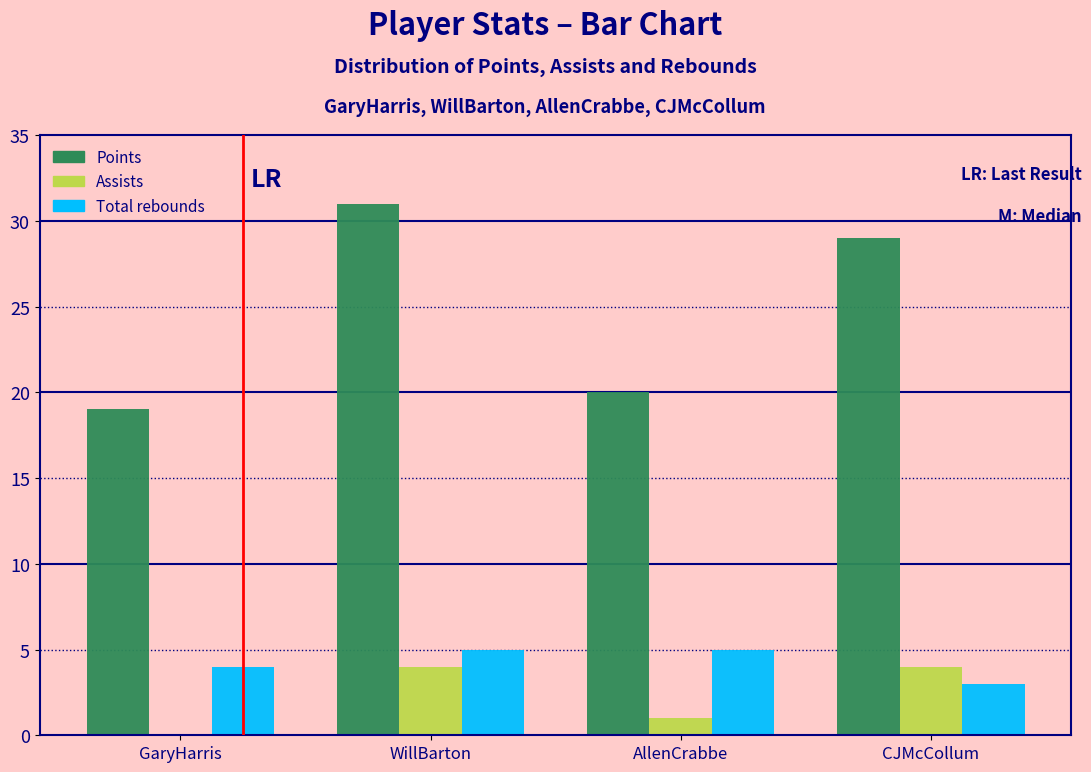

Reading left to right, list all the values displayed in this chart.

Points: GaryHarris=19	WillBarton=31	AllenCrabbe=20	CJMcCollum=29
Assists: GaryHarris=0	WillBarton=4	AllenCrabbe=1	CJMcCollum=4
Total rebounds: GaryHarris=4	WillBarton=5	AllenCrabbe=5	CJMcCollum=3